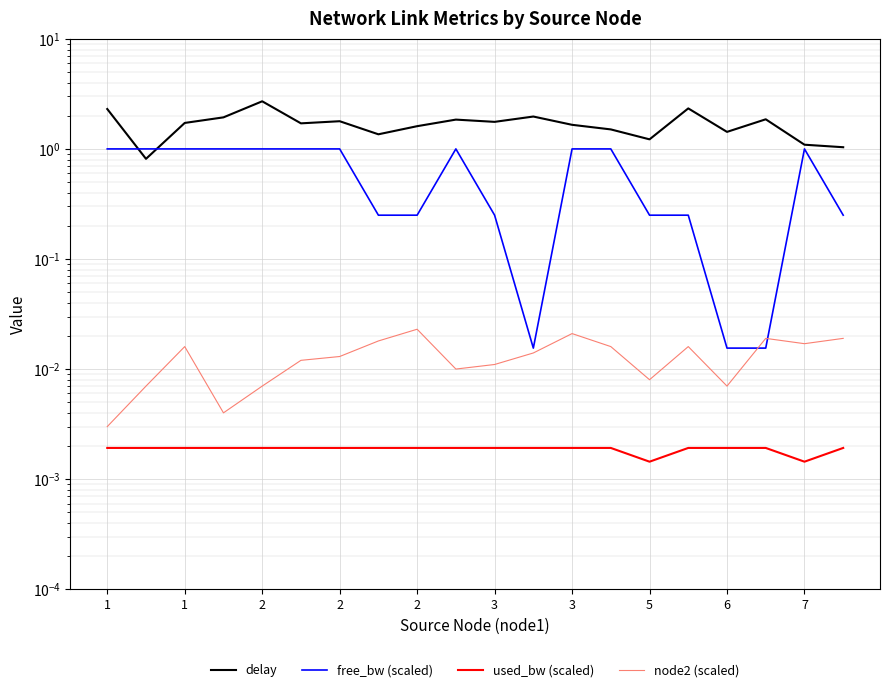

True or false: free_bw (scaled) and used_bw (scaled) intersect in this chart.

False